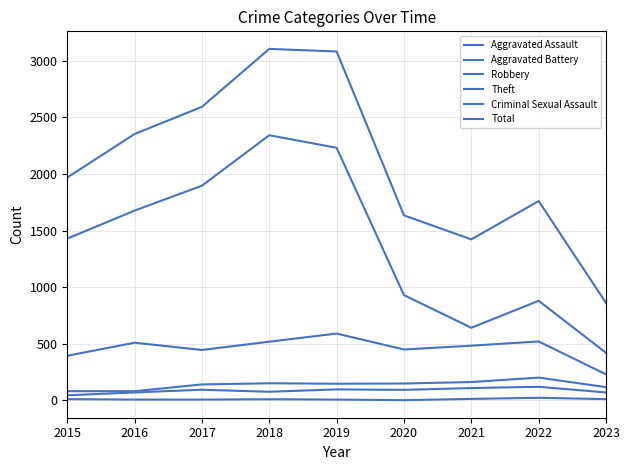

At which category is the sum across all series the highest?

2018